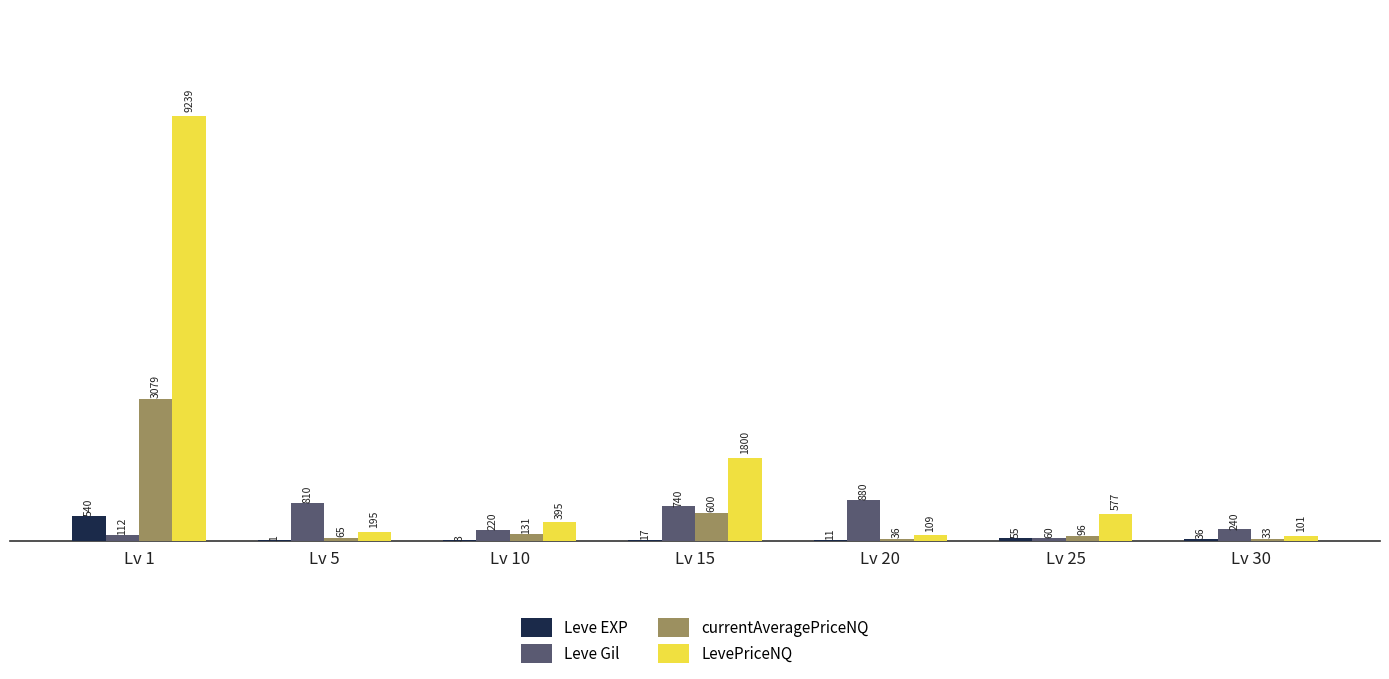

The value of Leve Gil at Lv 20 is 880. True or false?

True